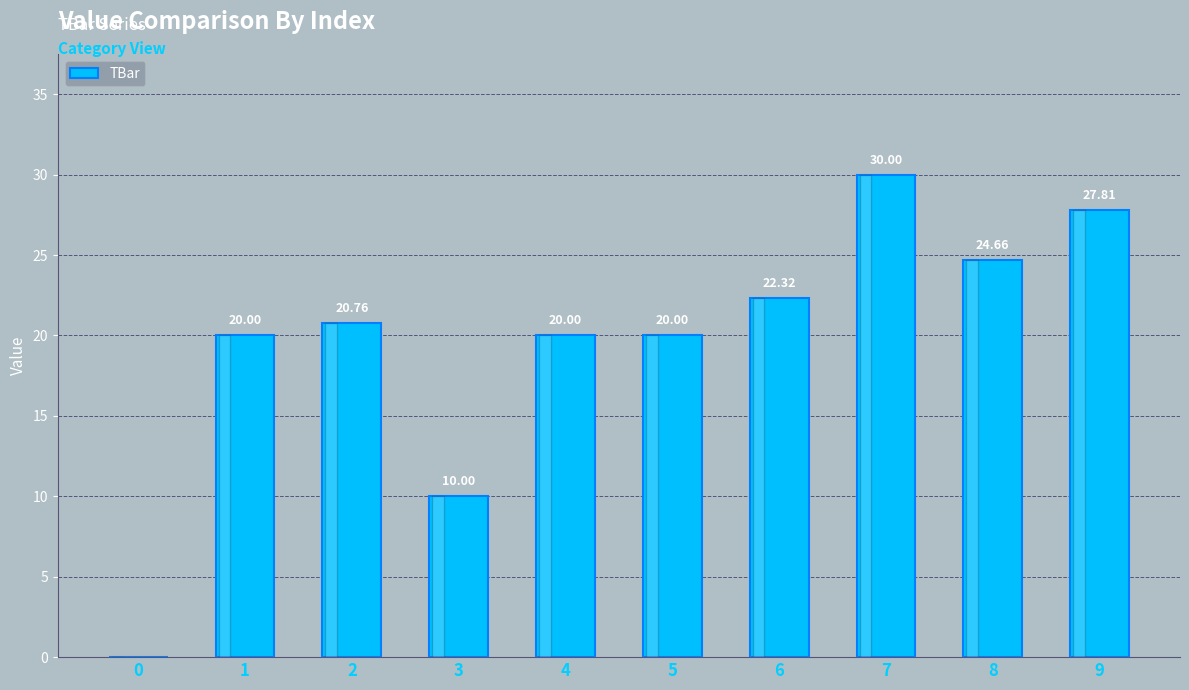

Which has a higher value, 1 or 6?

6